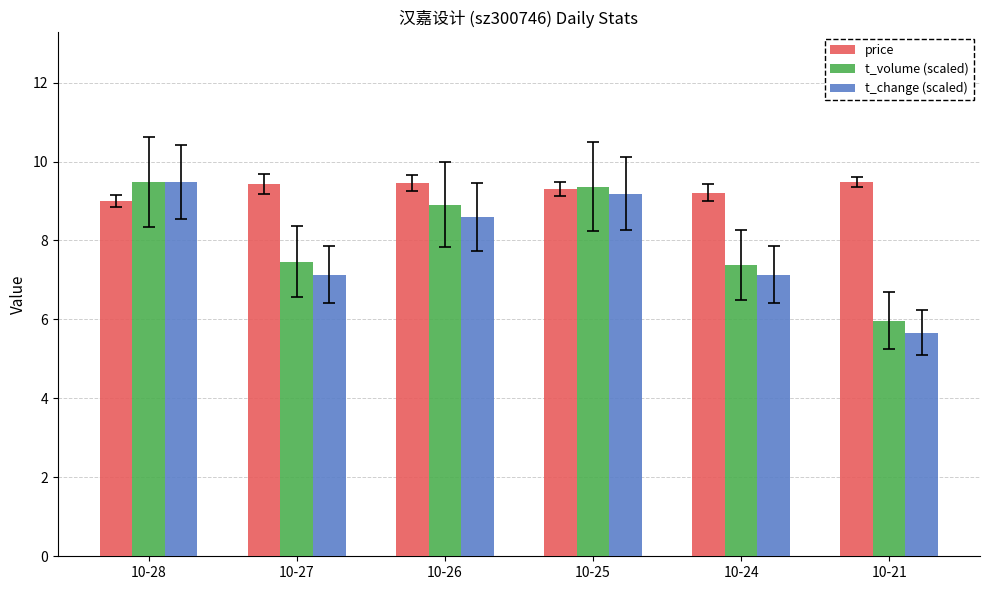

At how many categories does at least one series exceed 8?

6